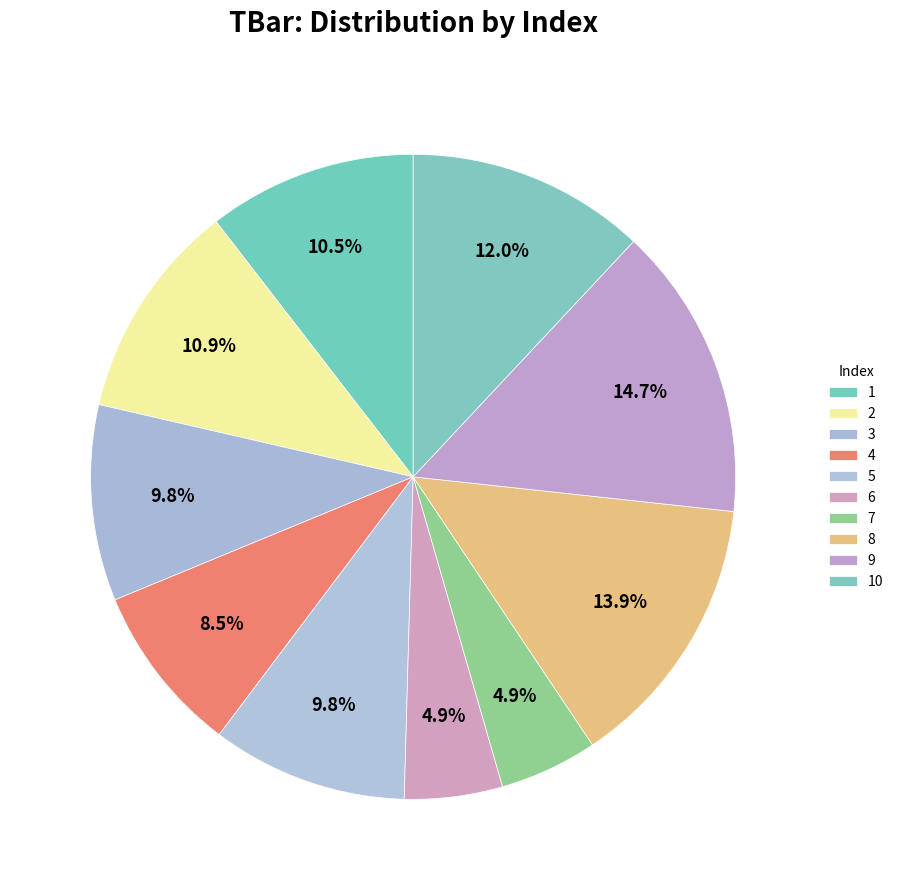

How many segments does this pie chart have?

10